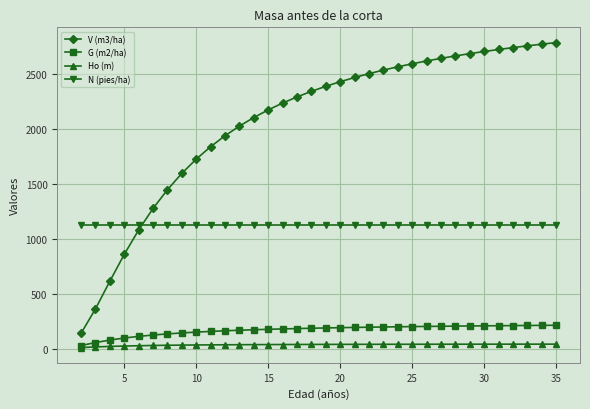

Which series has the largest range (max minus min)?

V (m3/ha)